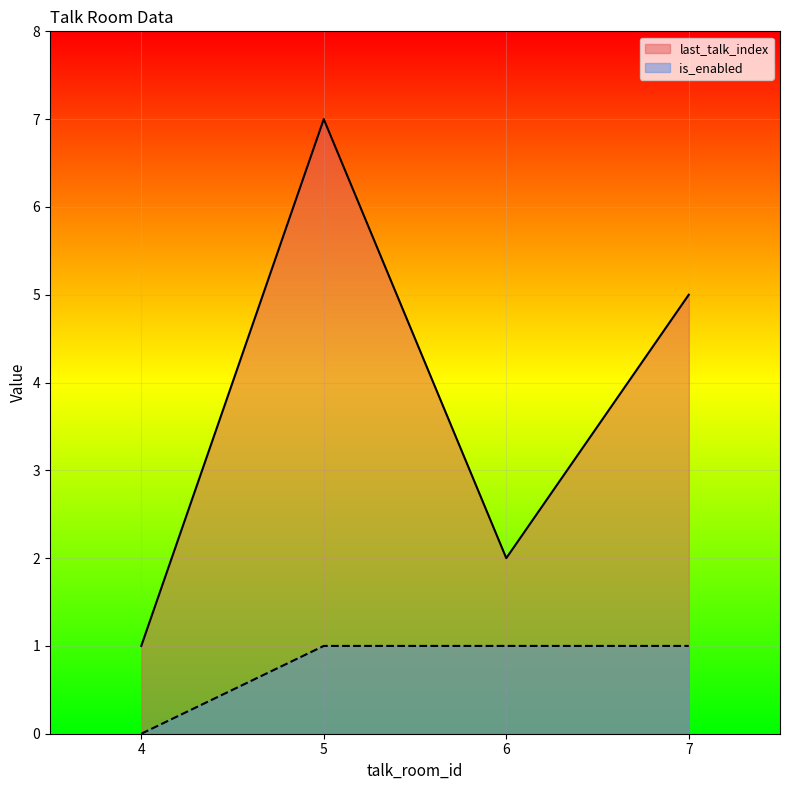

Rank the series at 6 from lowest to highest value.

is_enabled, last_talk_index